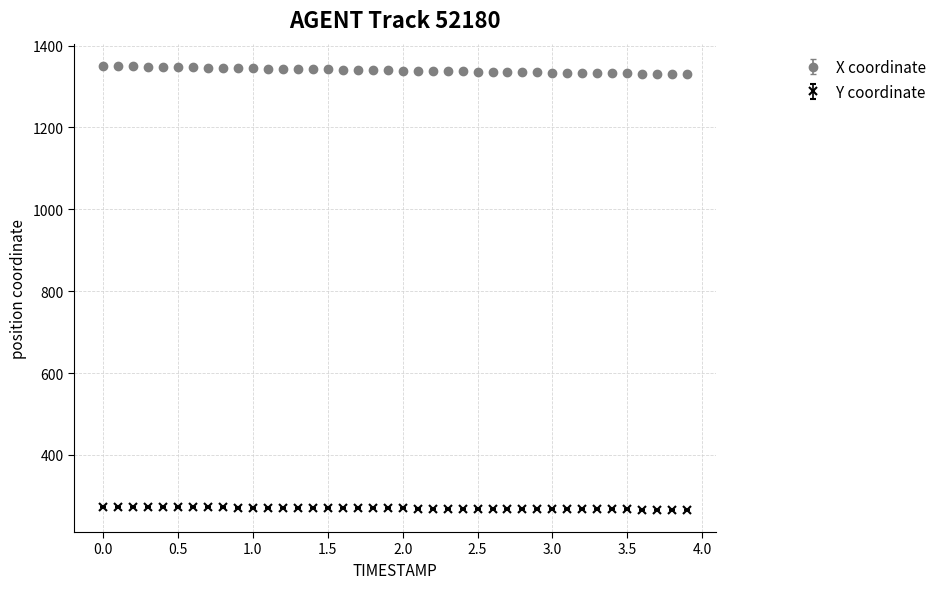

Which series has the largest total across all categories?

X coordinate